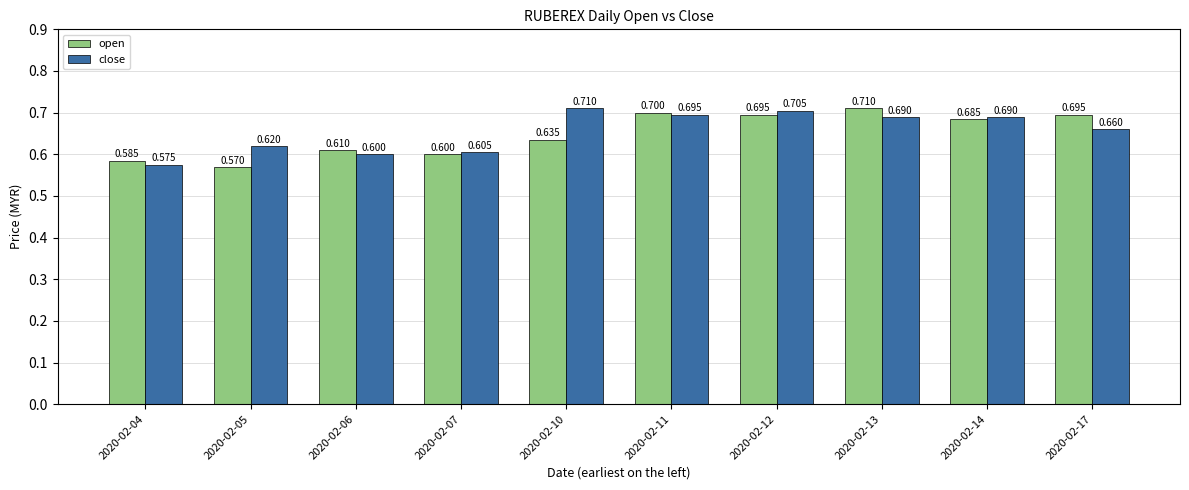

How many bars are there in each group?

2